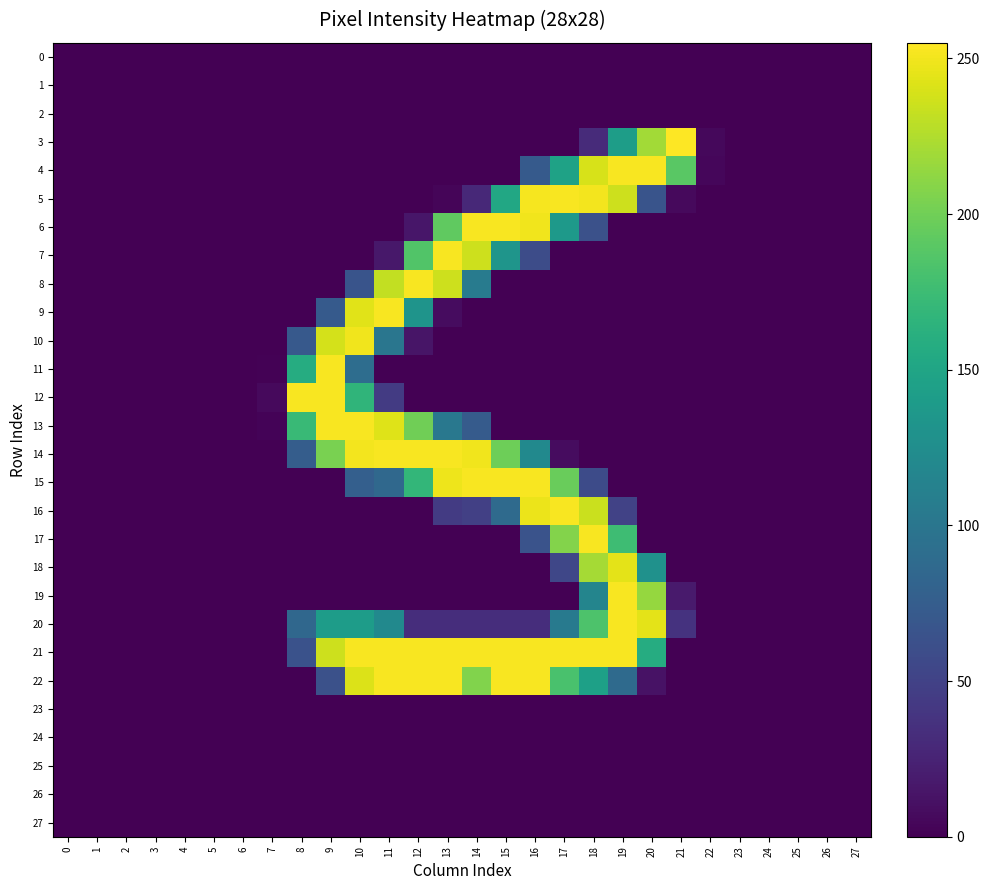

Between 24 and 1, which is larger?

24